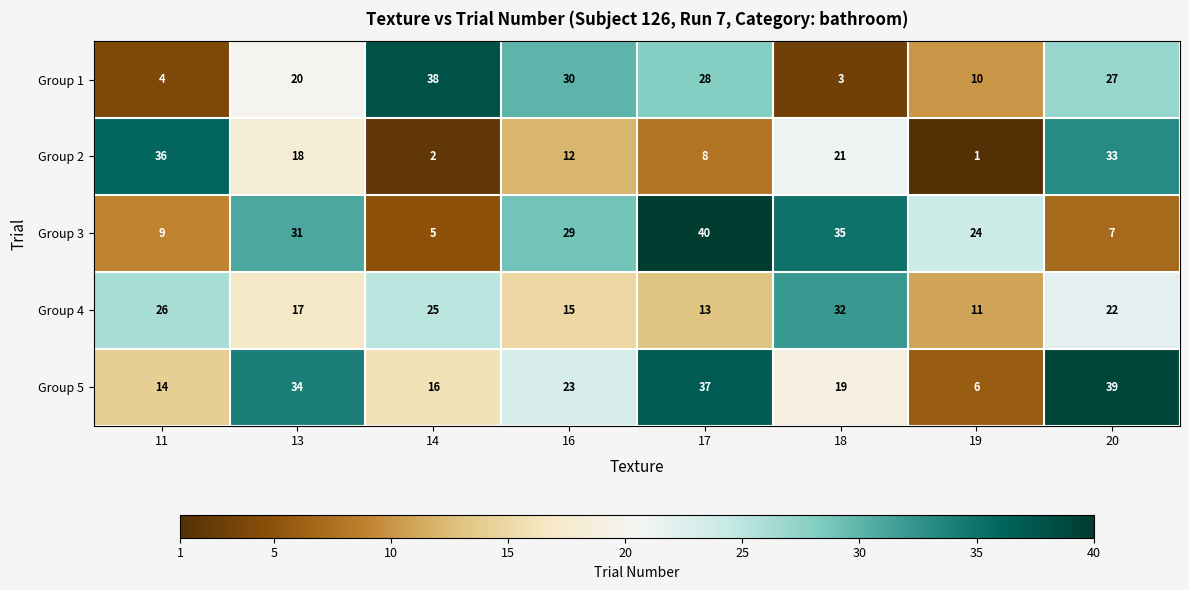

At which category does the chart reach its peak across all series?

17